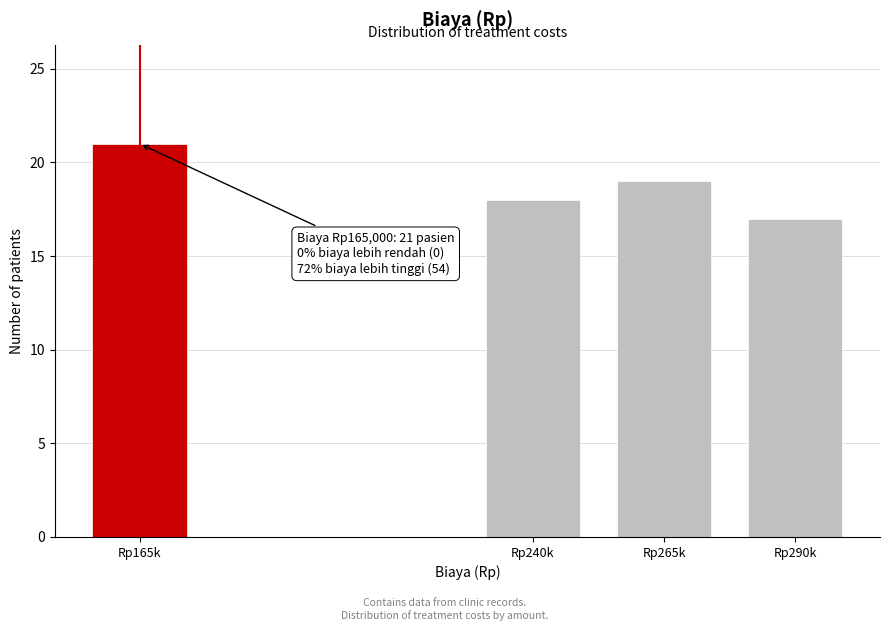

Reading left to right, extract all data points from this chart.

21	18	19	17